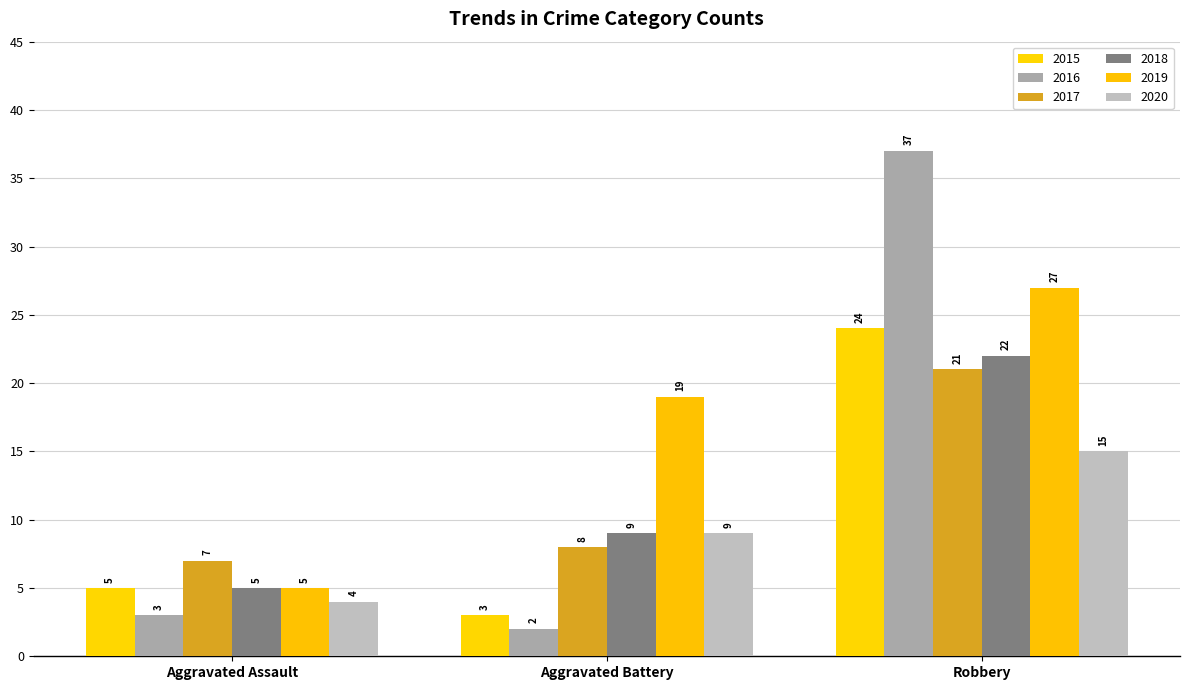

Does the chart contain stacked bars?

No